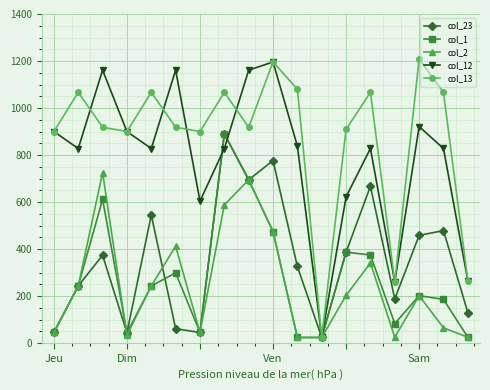

What is the value of the col_12 point at the 4th from the left?

900.0